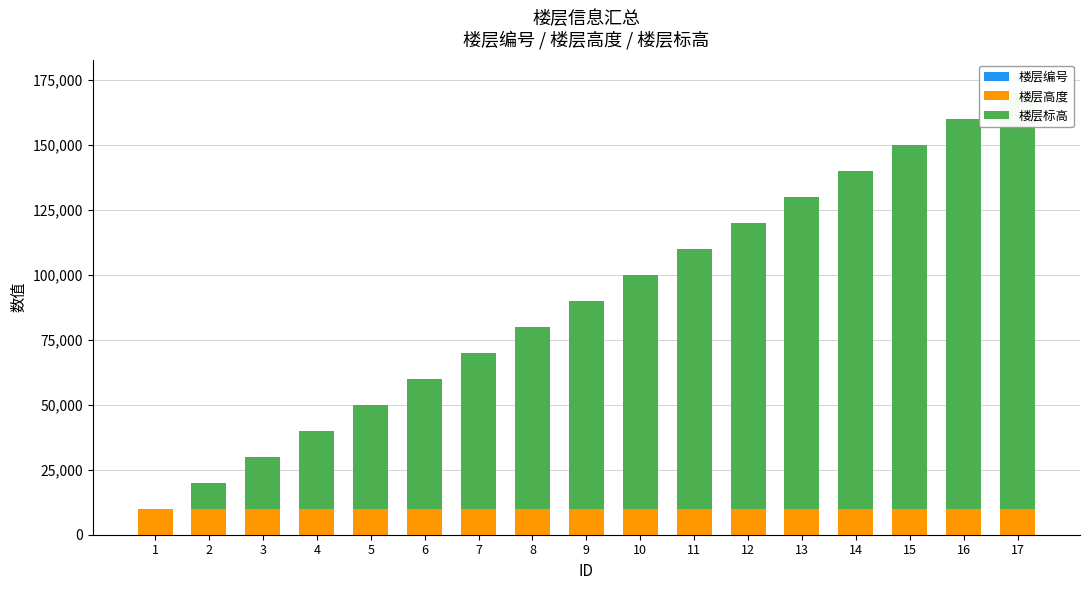

What is the lowest value of the 楼层高度 series?

10000